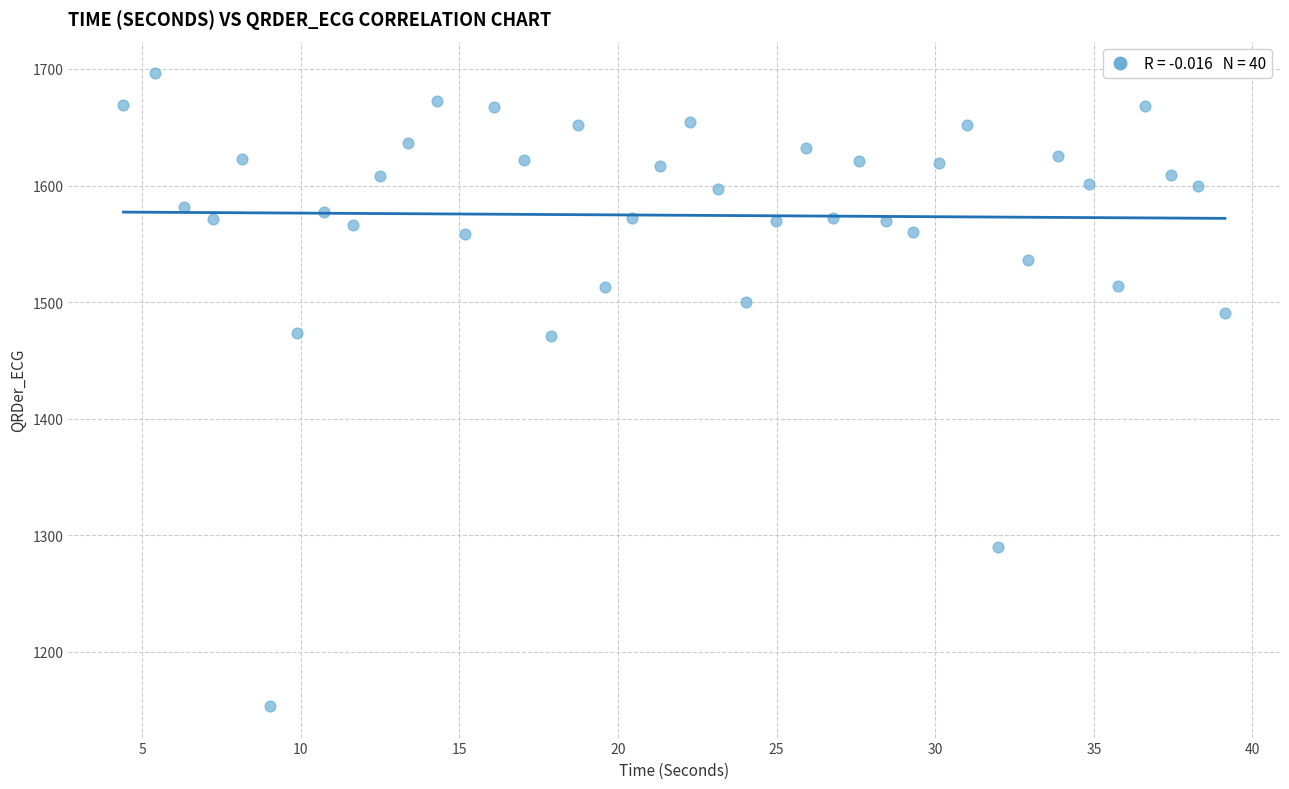

What is the range of X values (max minus min)?

34.7